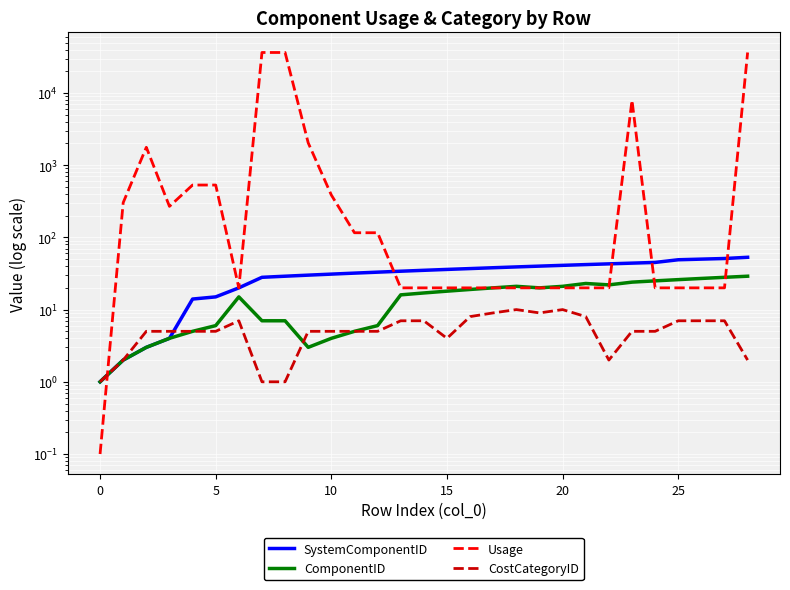

How many lines are shown in the chart?

4